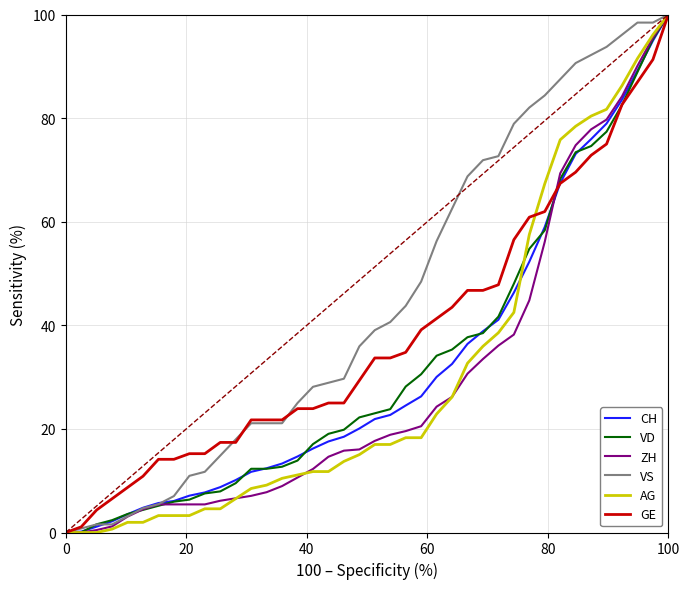

What is the maximum value shown in the chart?

100.0